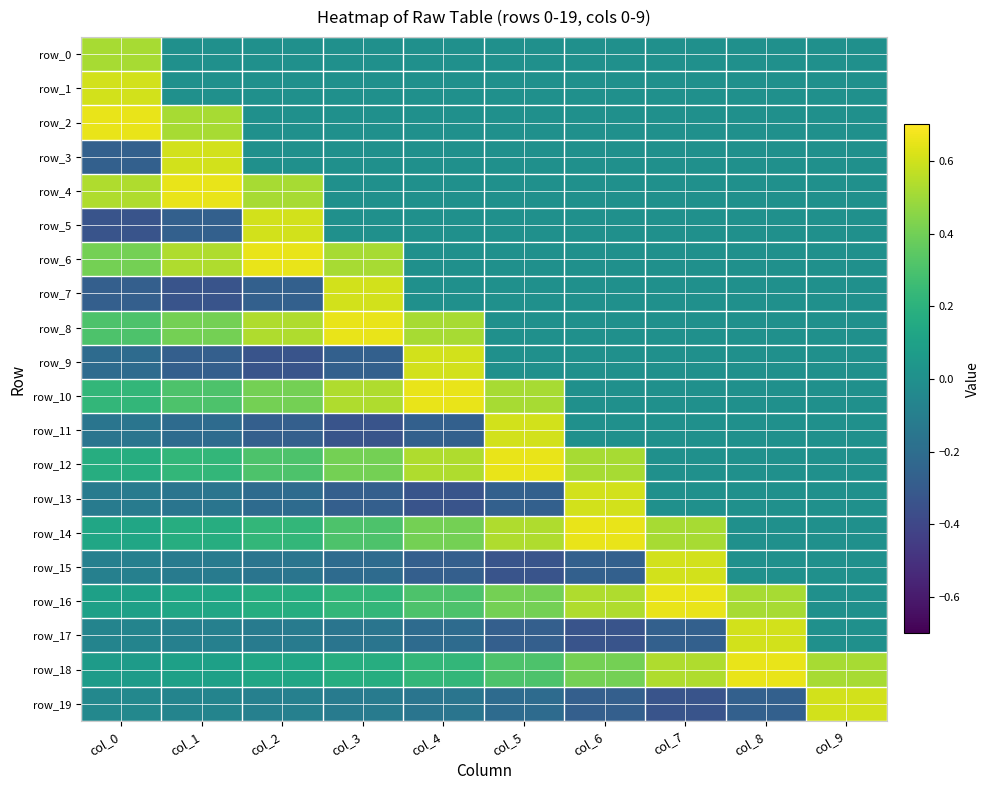

How many positive values does the row_13 series have?

1